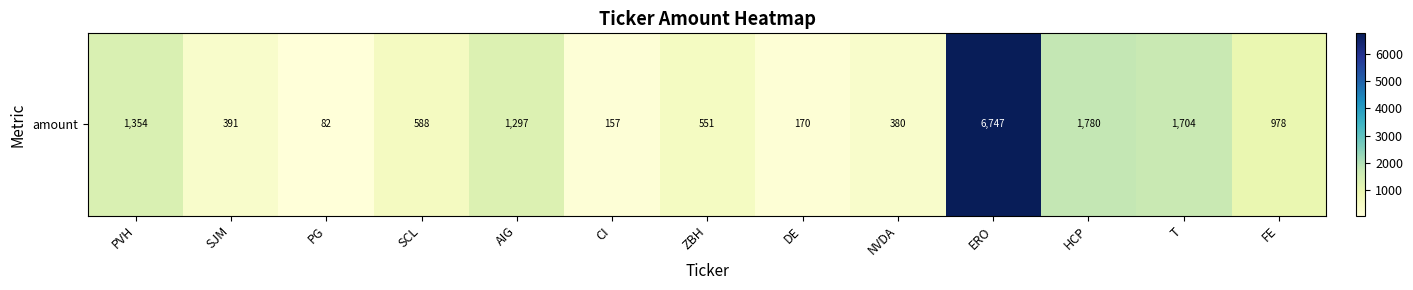

At which category does the chart reach its peak across all series?

ERO